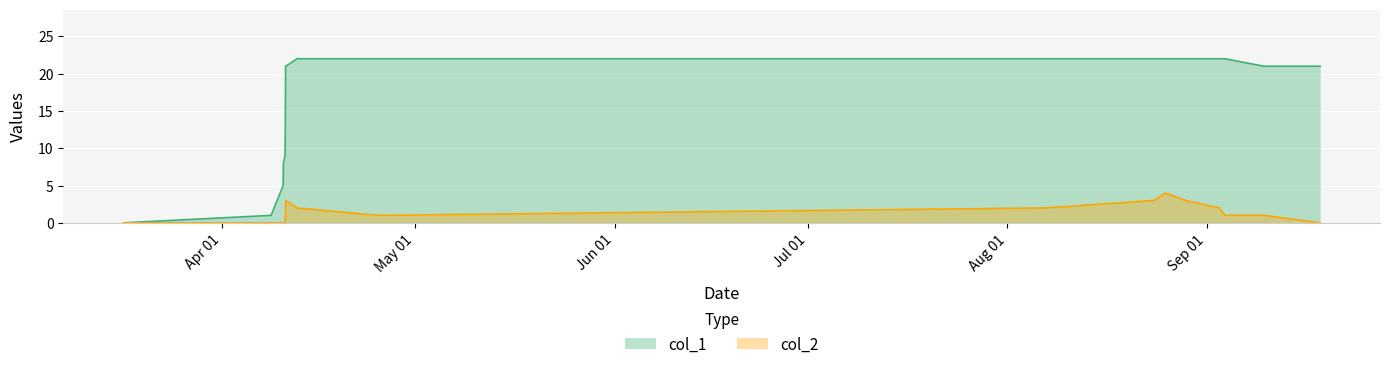

At how many categories does at least one series exceed 5?

15